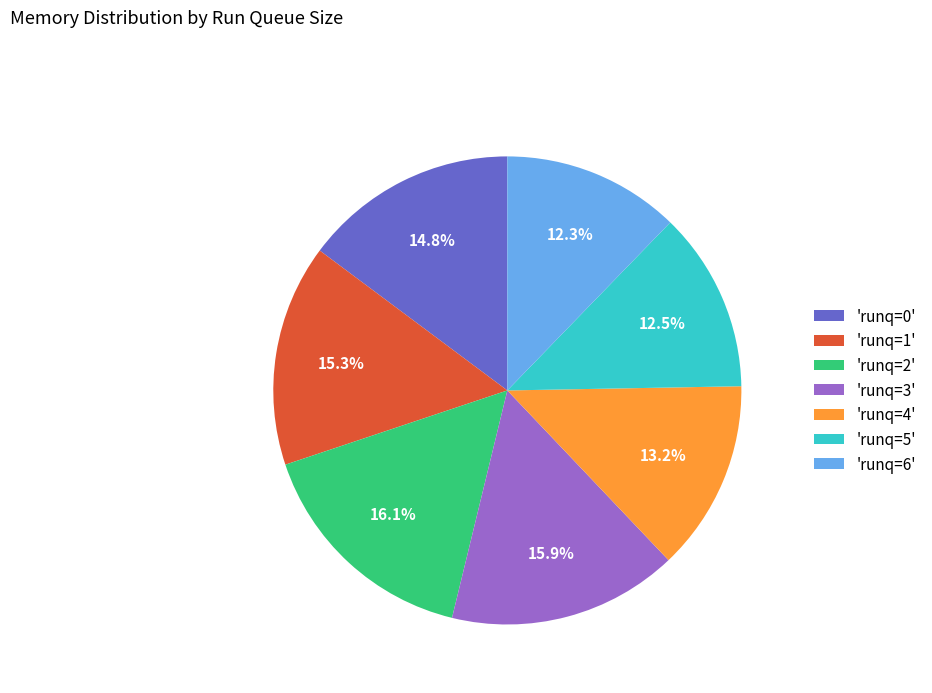

Which has a higher value, 'runq=0' or 'runq=5'?

'runq=0'